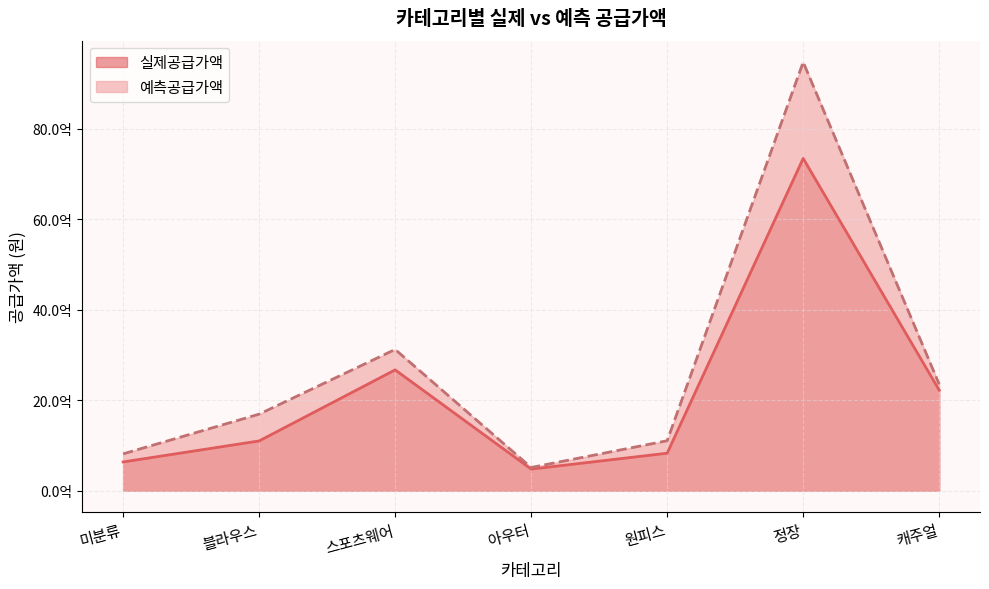

How many lines are shown in the chart?

2